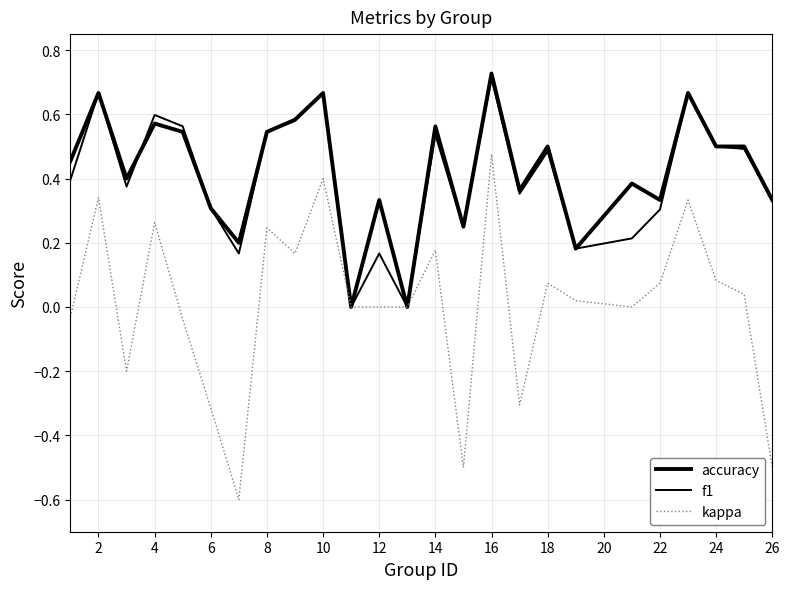

How many lines are shown in the chart?

3